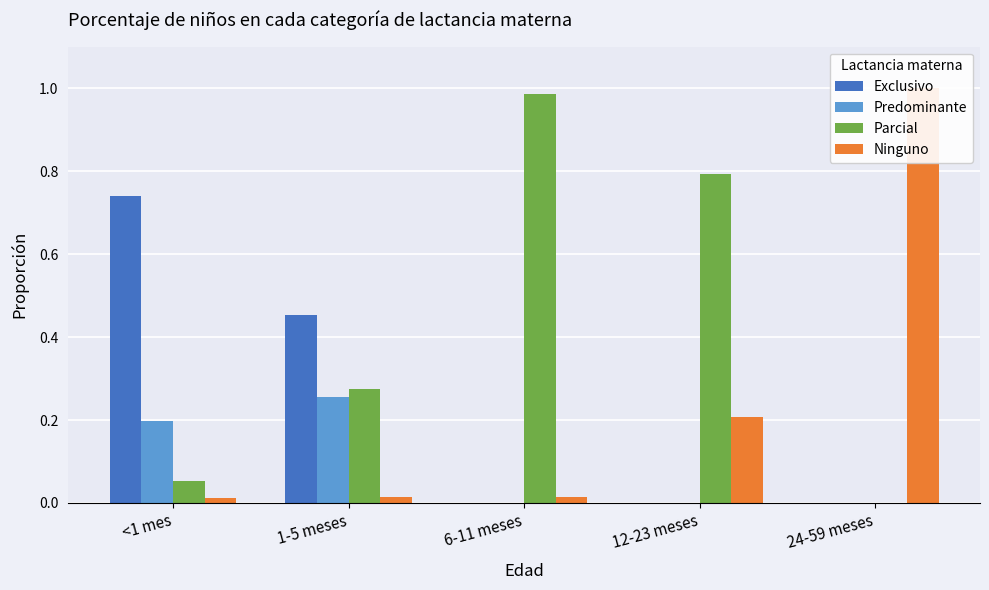

Where is Predominante nearest to the value 0?

6-11 meses